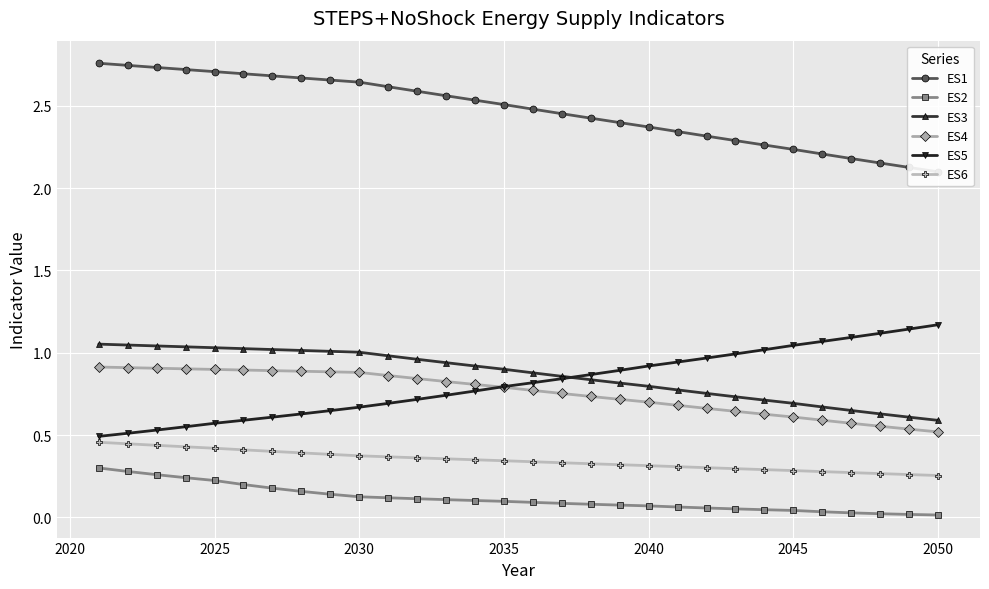

True or false: ES6 has a value of 0.4 at 2030.

True